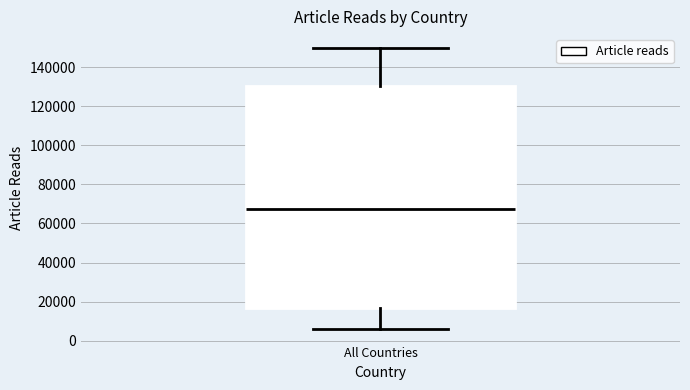

Read this box plot against the y-axis: the position of the median line, the range covered by the box, and the ends of both whiskers. The values are not printed on the chart, so give them approximately, as read against the axis.

median 68000, box 18000 to 130000, whiskers 6000 to 150000